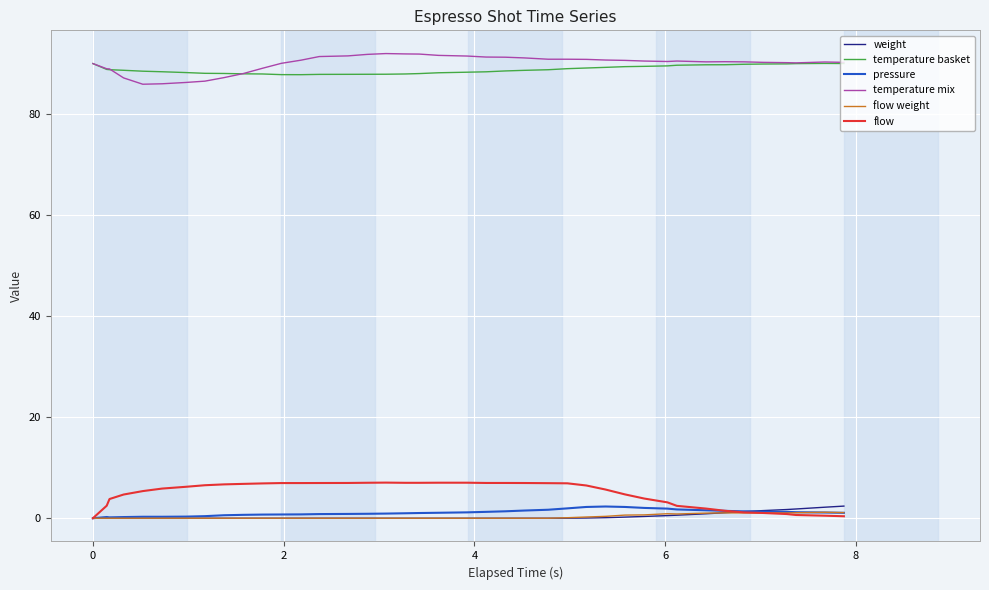

True or false: weight and temperature mix cross at least once.

False